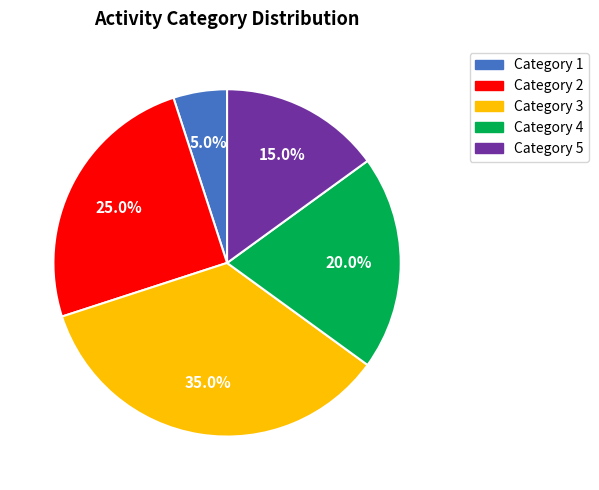

To the nearest percent, what is the difference between the largest and smallest slice percentages?

30%